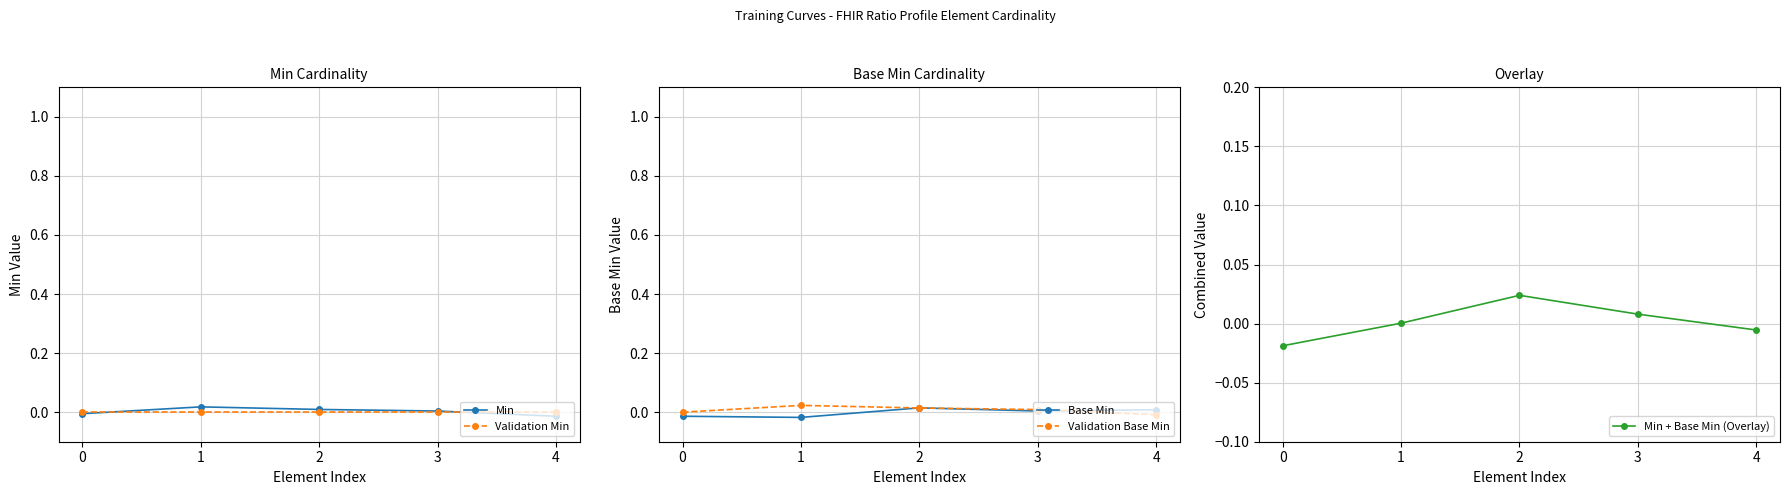

The Min + Base Min (Overlay) series shows -0.0 at 0. True or false?

False